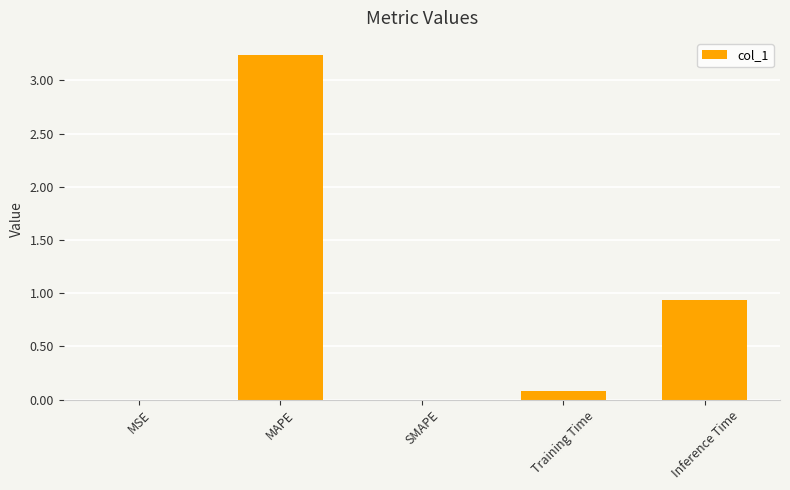

Which label corresponds to the largest value in the chart?

MAPE